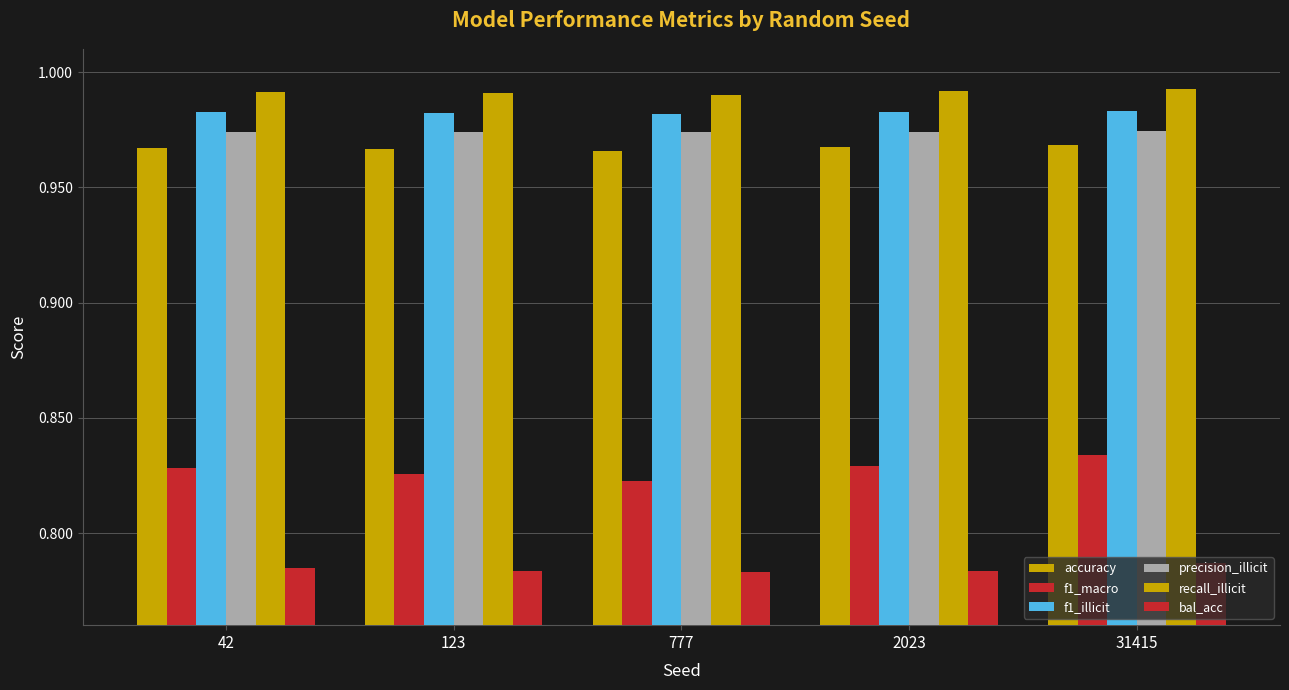

How many bars are there in each group?

6